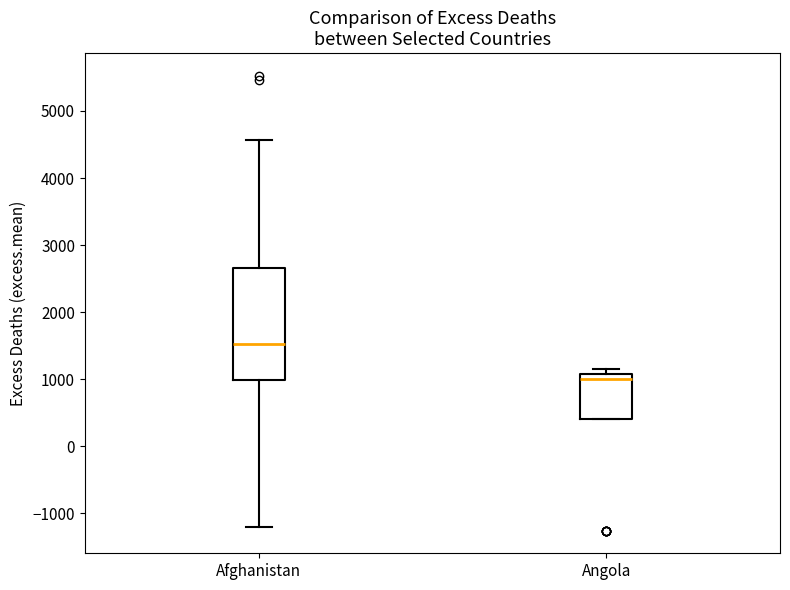

Comparing the boxes themselves (not the whiskers), which one is the tallest?

Afghanistan